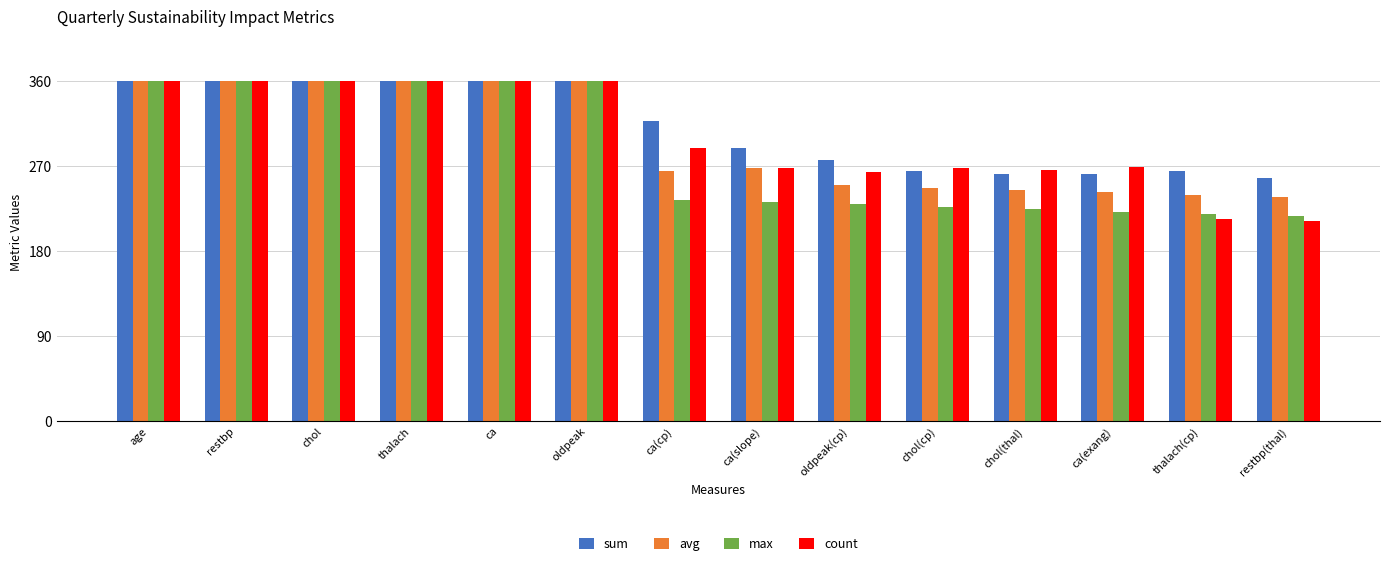

What is the difference between the highest and lowest values at ca(slope)?

57.4